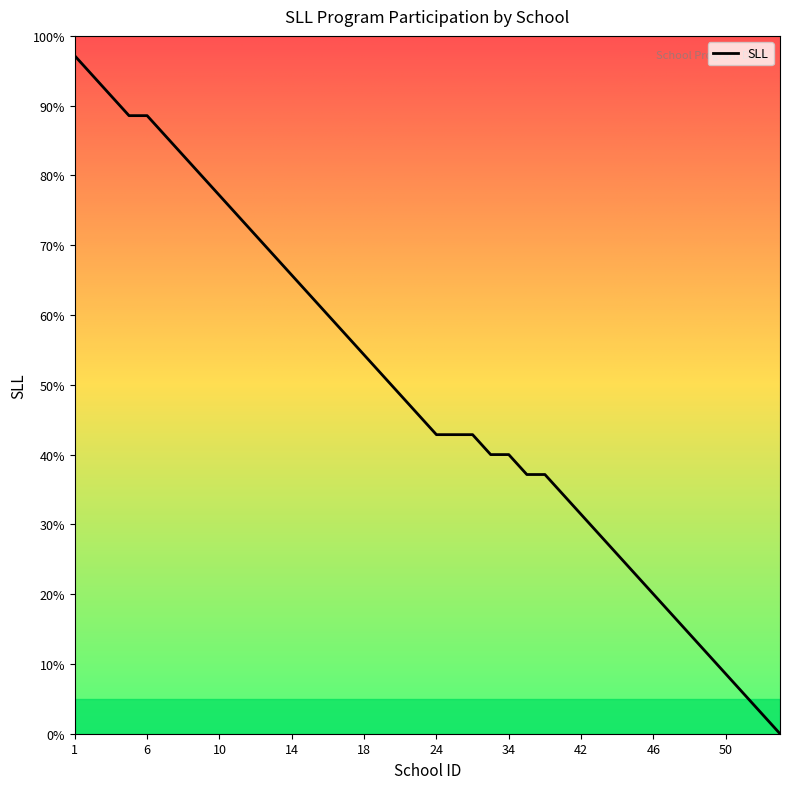

Which category has the highest value across all series?

1